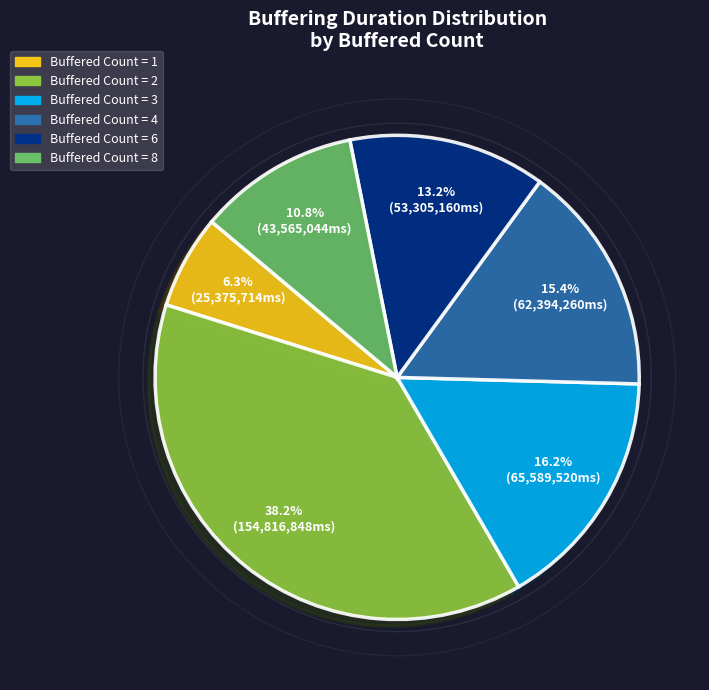

Count the number of slices in the pie.

6